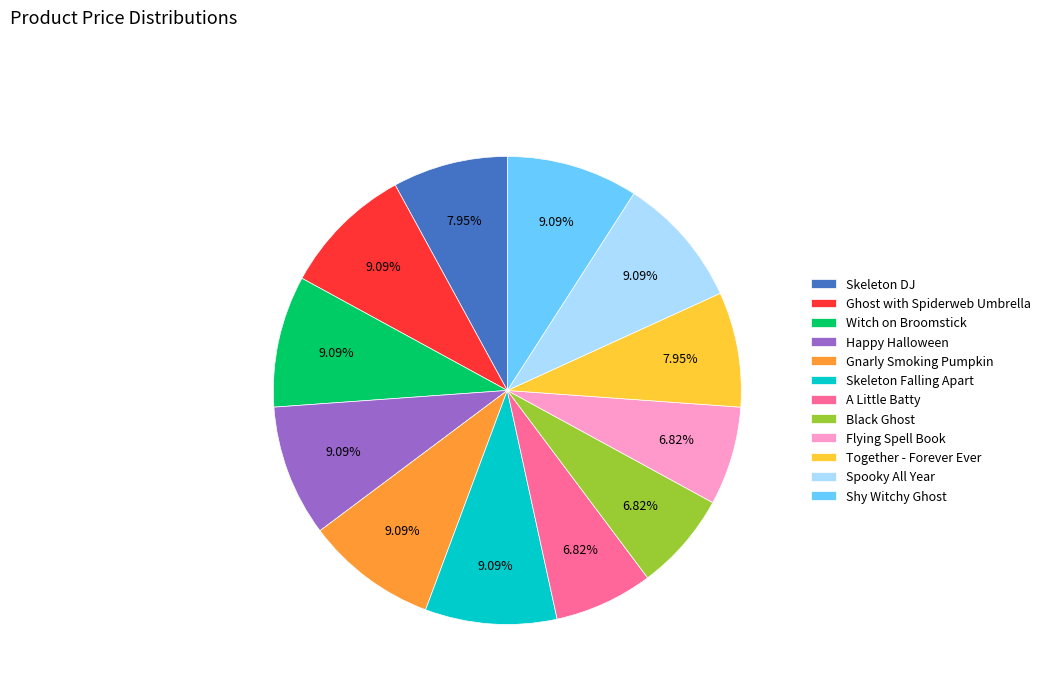

Is it true that Flying Spell Book is 7% of the pie?

True